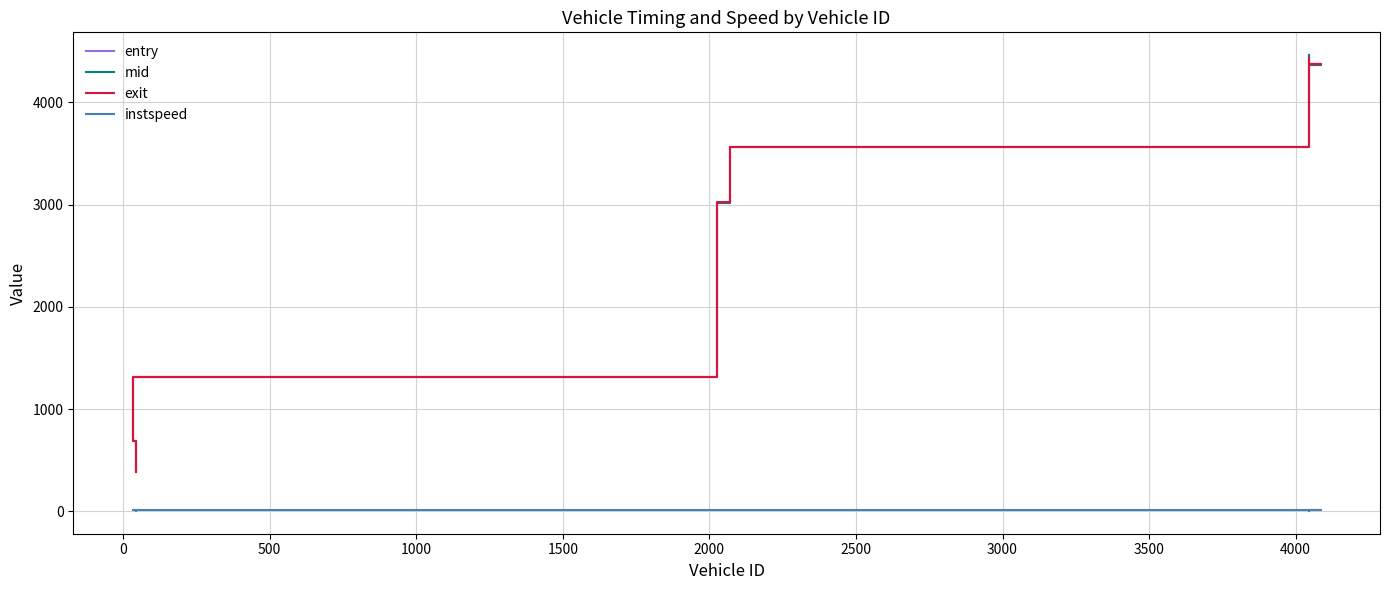

What are all the series names shown in the legend?

entry, mid, exit, instspeed